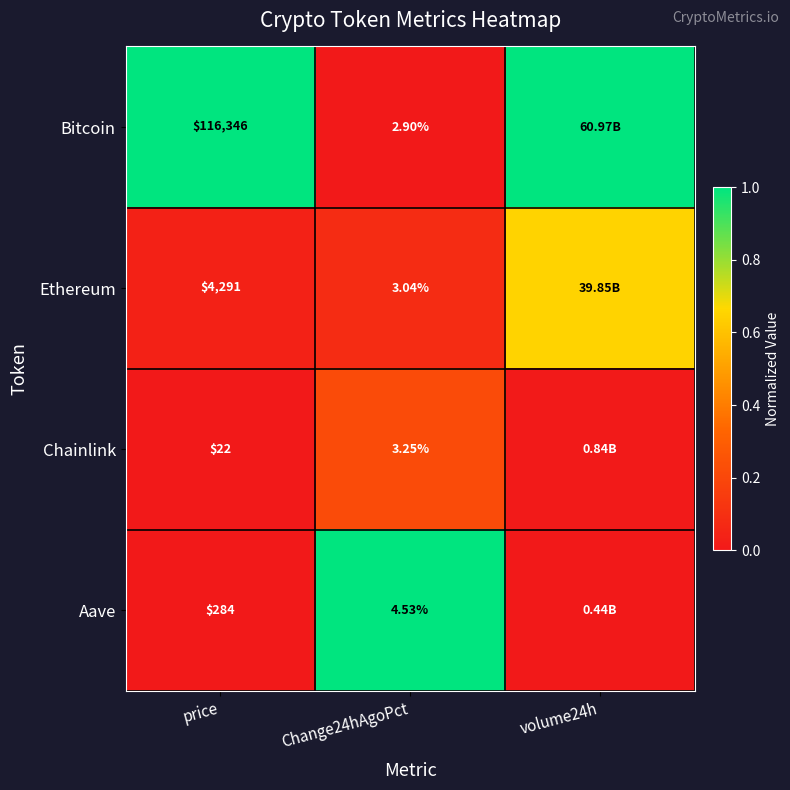

Which series changed the most between price and Change24hAgoPct?

Bitcoin